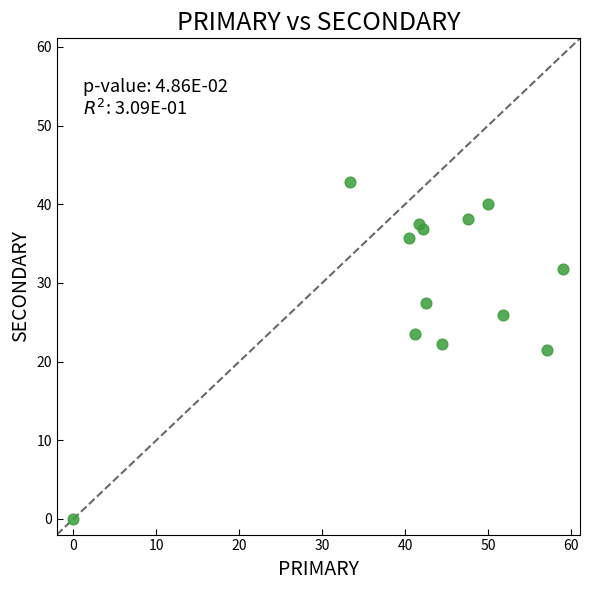

What is the range of X values (max minus min)?

59.1